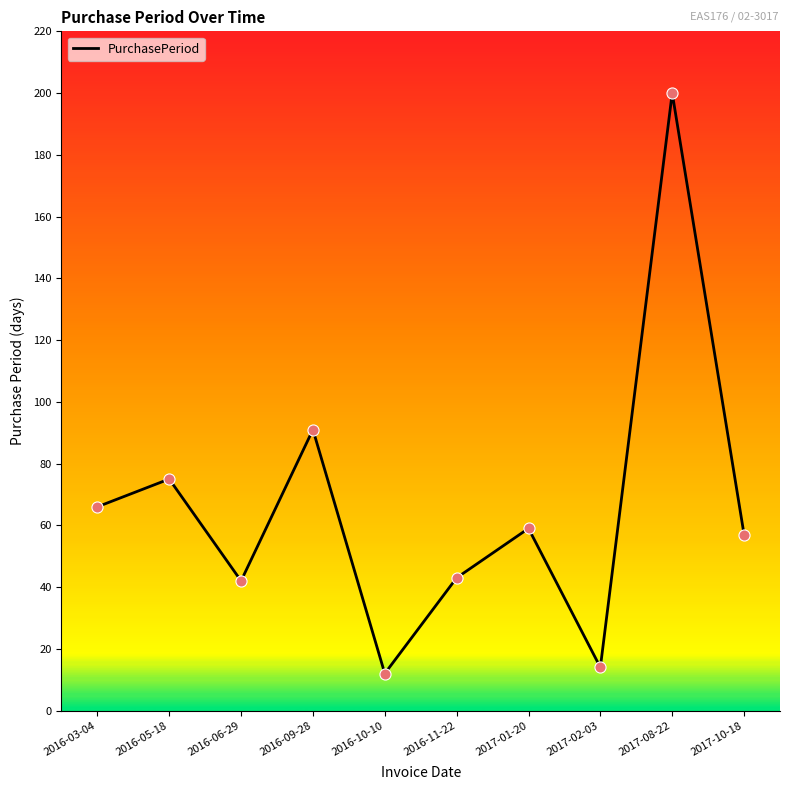

What is the change in value from 2016-11-22 to 2017-10-18?

+14